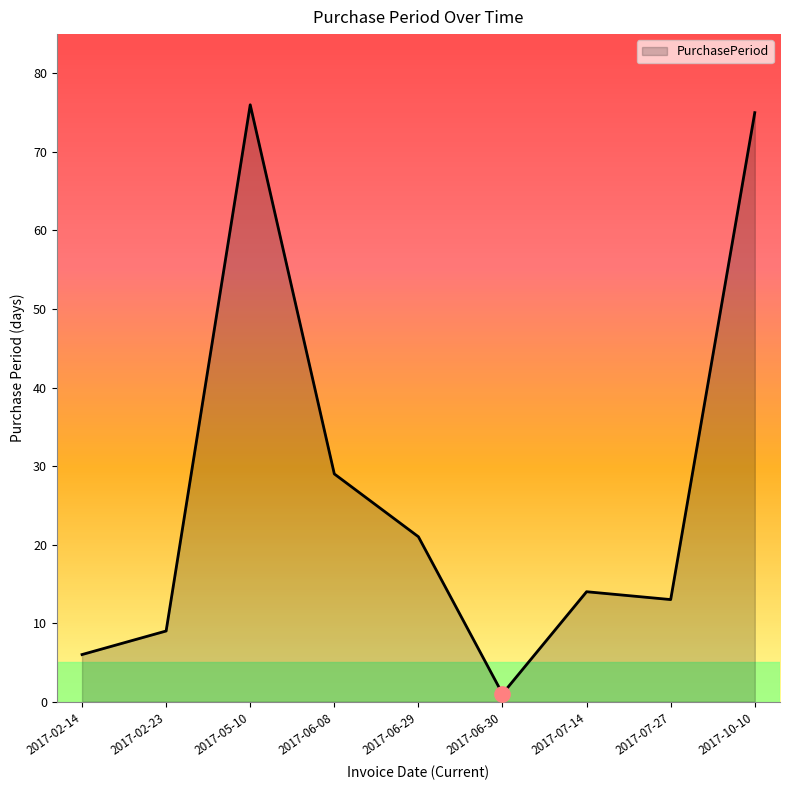

At which label does the data first exceed 14?

2017-05-10